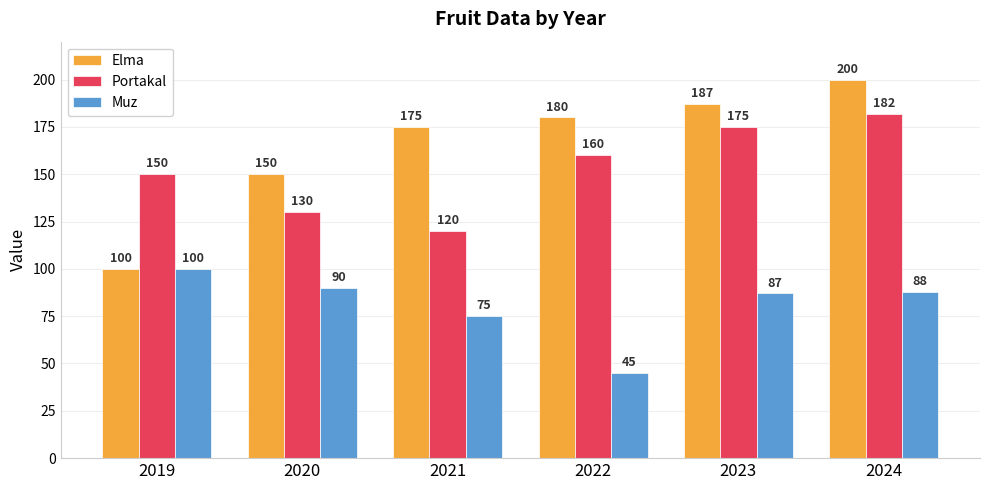

How many bars are there in each group?

3